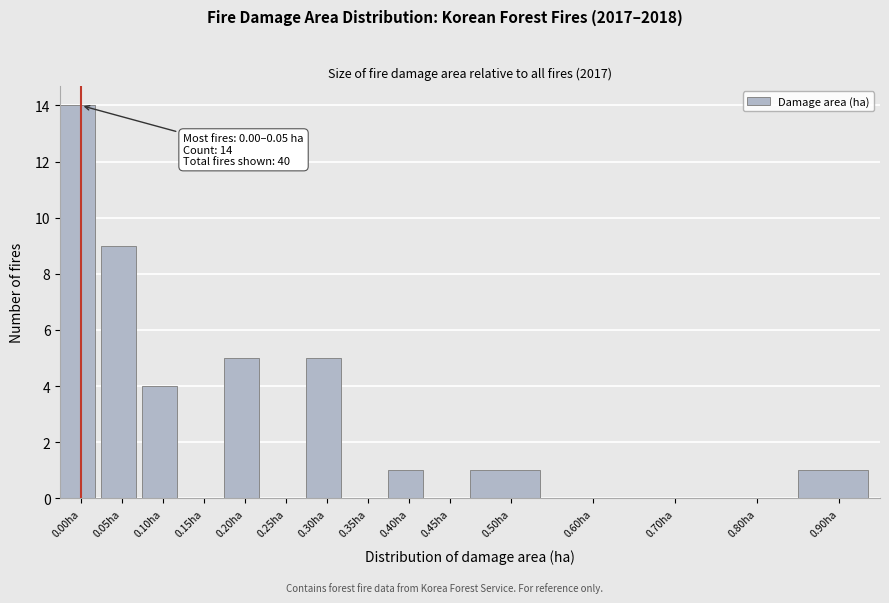

Reading left to right, extract all data points from this chart.

0.00ha=14	0.05ha=9	0.10ha=4	0.15ha=0	0.20ha=5	0.25ha=0	0.30ha=5	0.35ha=0	0.40ha=1	0.45ha=0	0.50ha=1	0.60ha=0	0.70ha=0	0.80ha=0	0.90ha=1